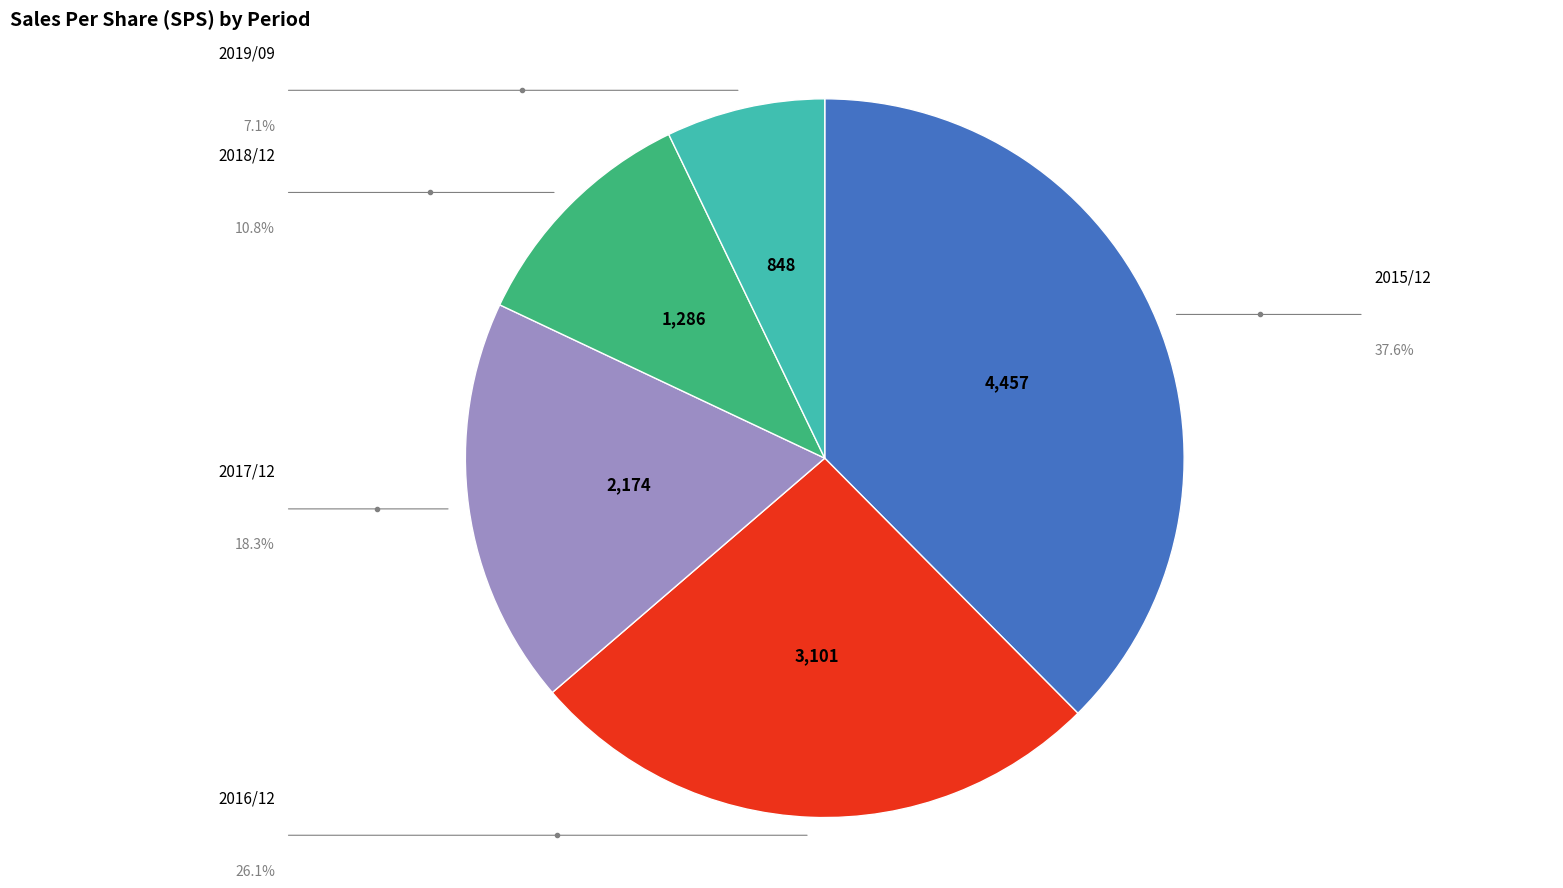

Count the number of slices in the pie.

5